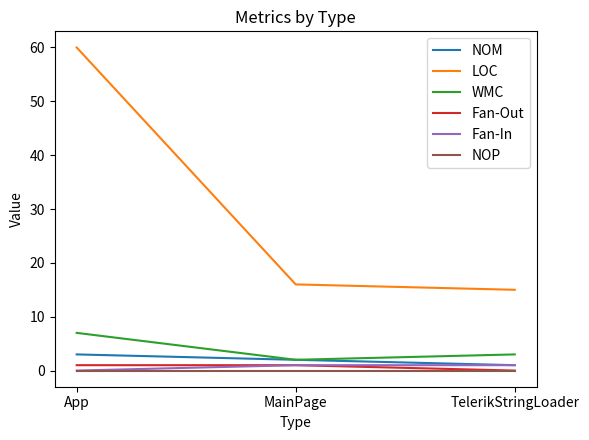

What is the total value across all series at MainPage?

22